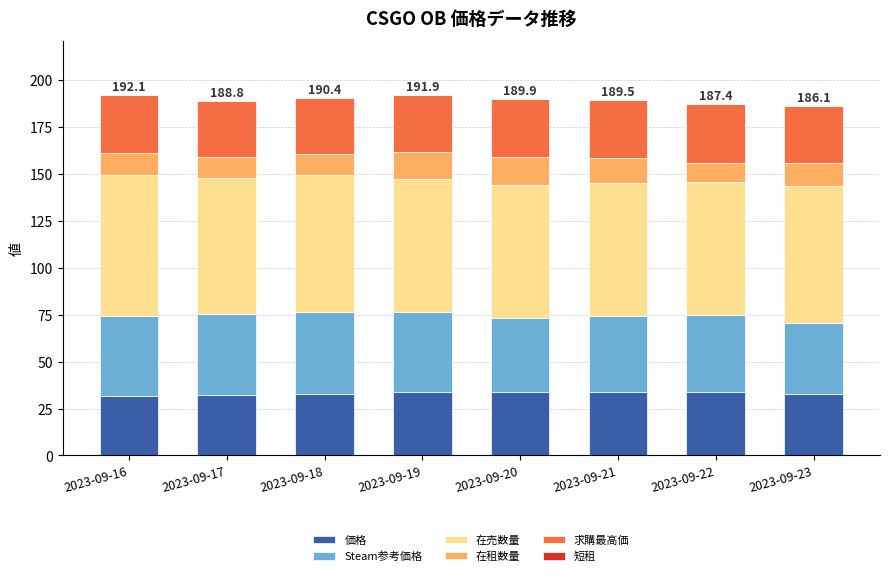

What is the maximum value for 価格?

33.6